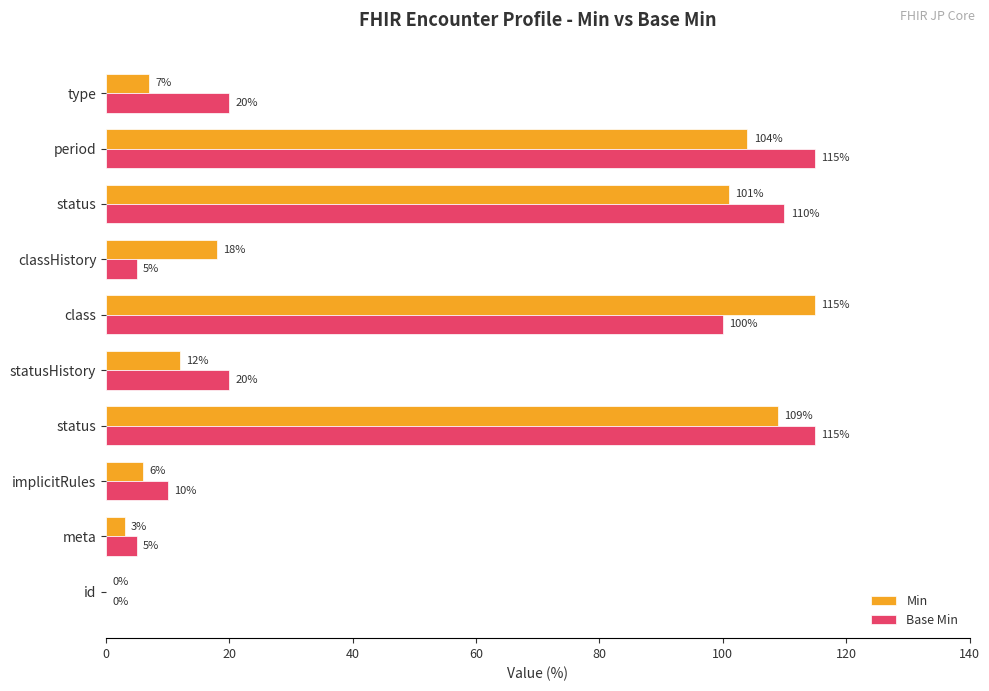

Count the number of data series in this chart.

2